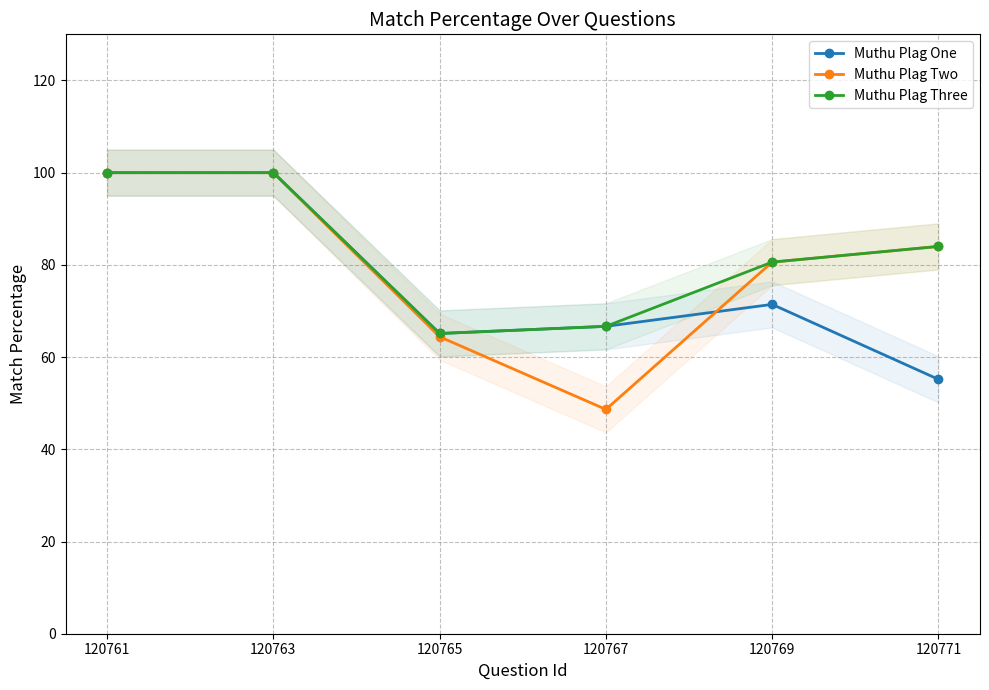

How many data points in Muthu Plag Two are above 84?

2